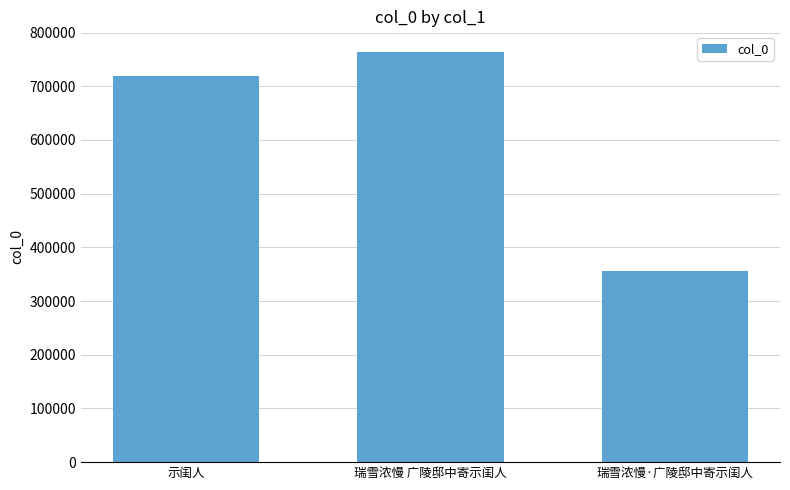

What is the label of the 3rd bar from the right?

示闺人